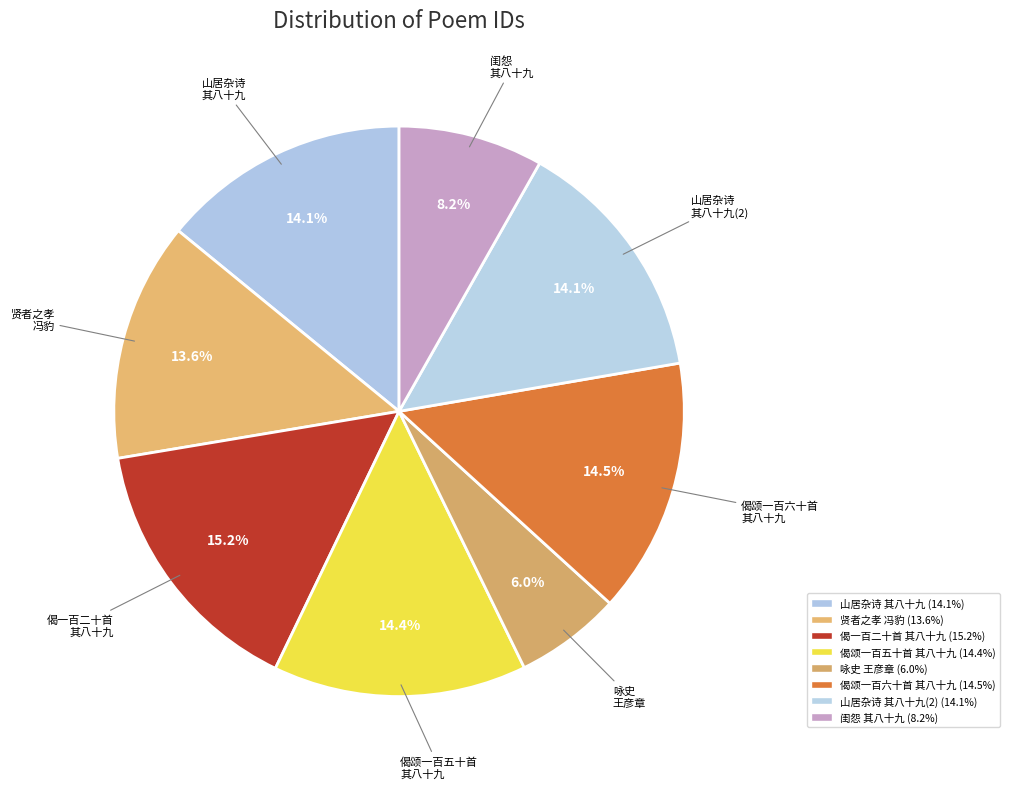

Which category has the biggest portion of the pie?

偈一百二十首 其八十九